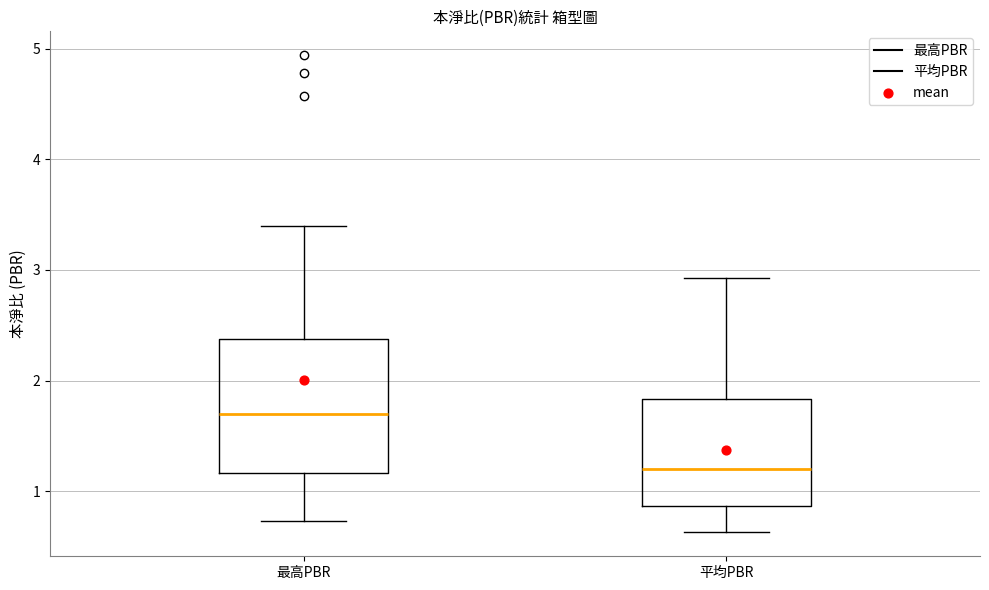

Which box's median line is the highest?

最高PBR